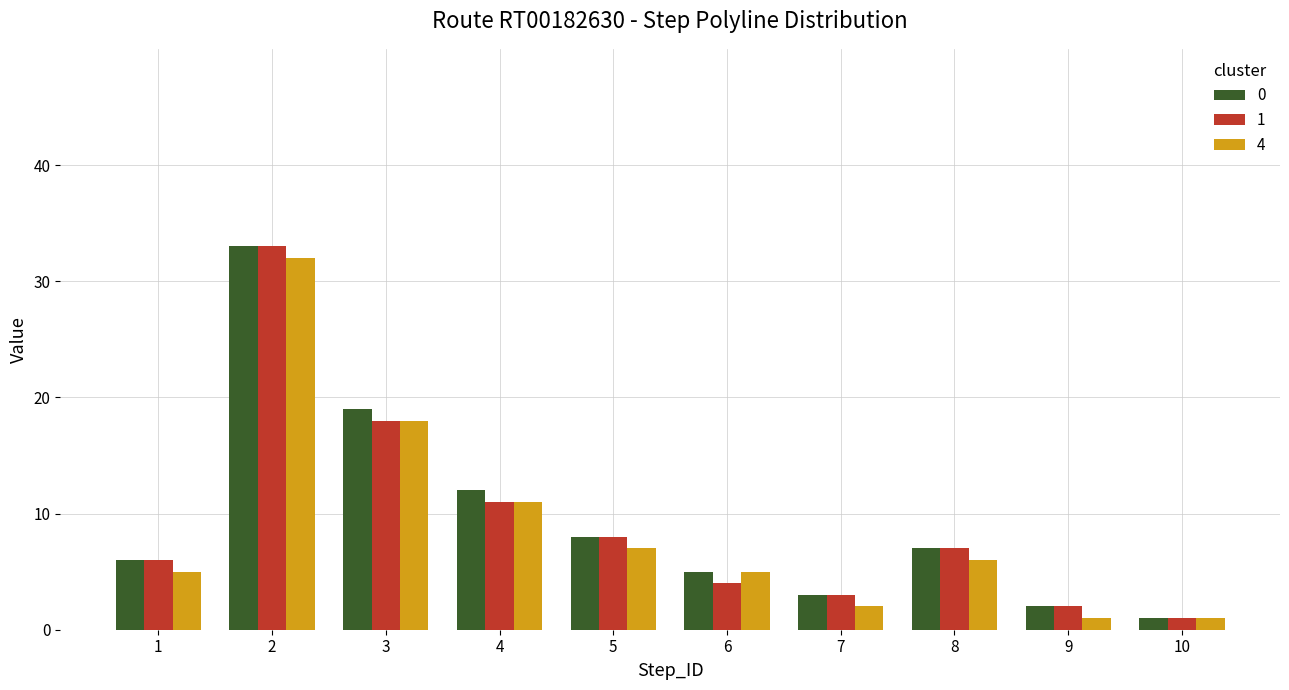

The value of 0 at 6 is 5. True or false?

True